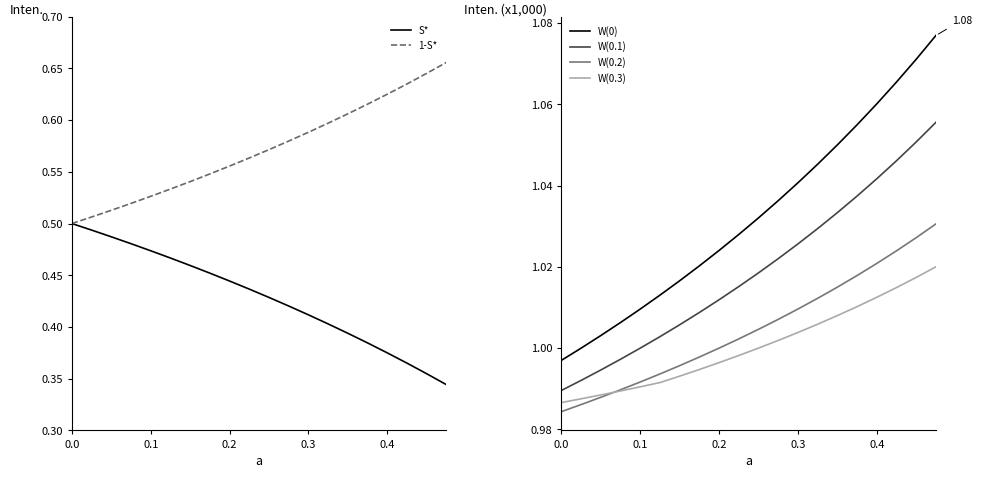

The value of 1-S* at 0.4 is 1.0. True or false?

False